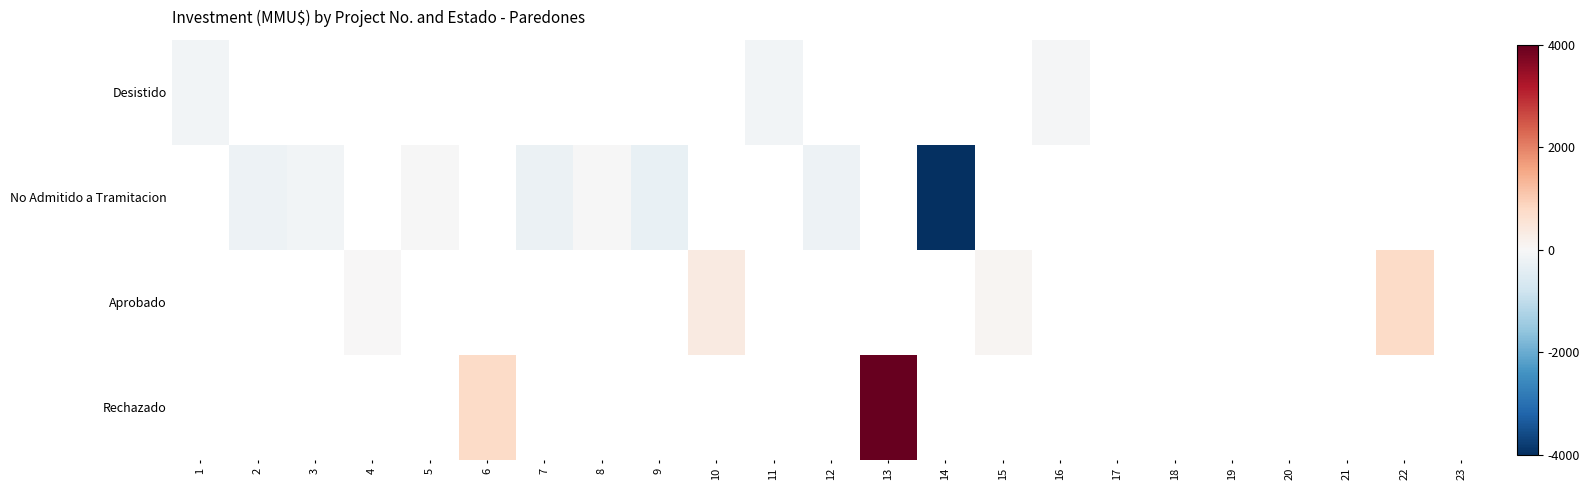

List the series in order of their overall mean, highest first.

Desistido, No Admitido a Tramitacion, Aprobado, Rechazado